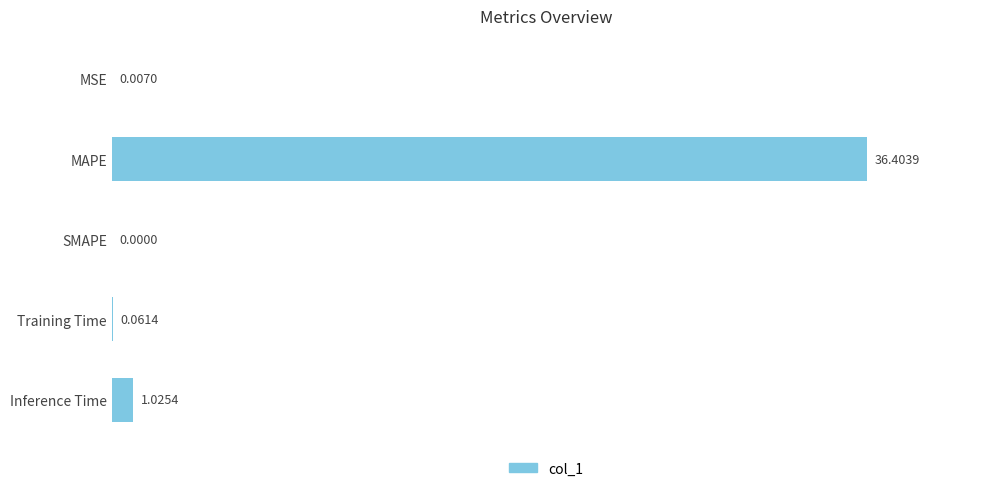

Between Training Time and MSE, which is larger?

Training Time